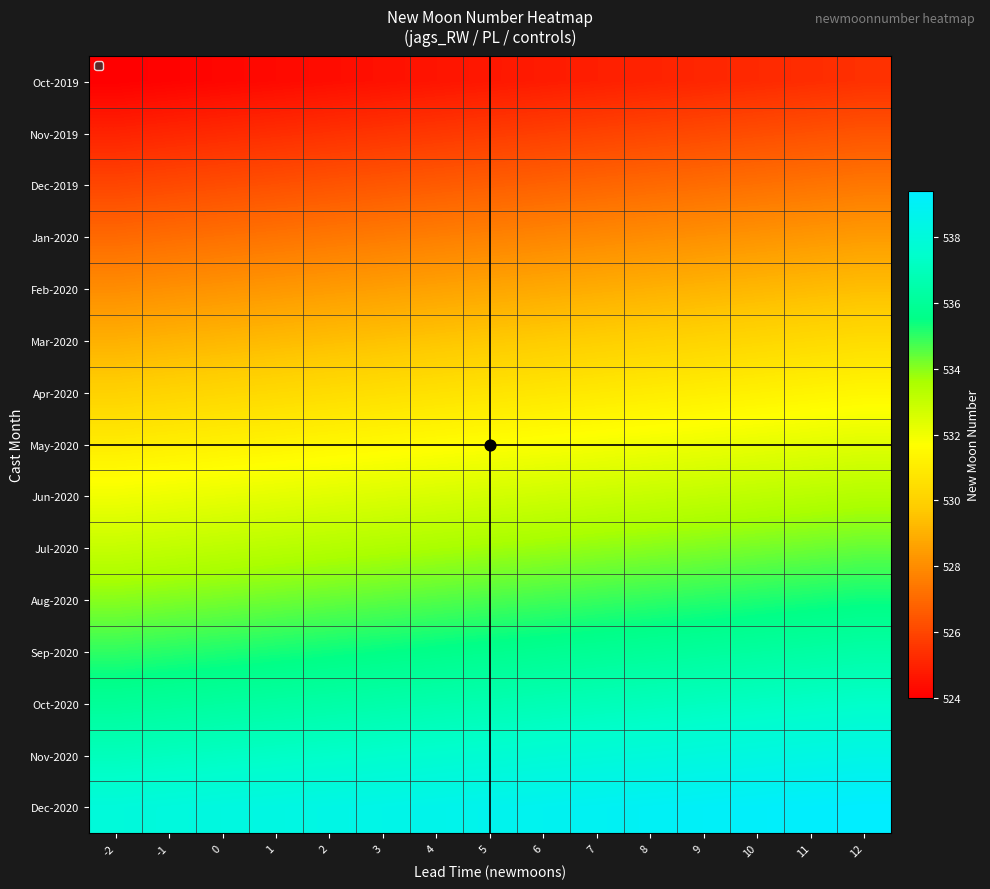

How many distinct data groups are displayed?

15